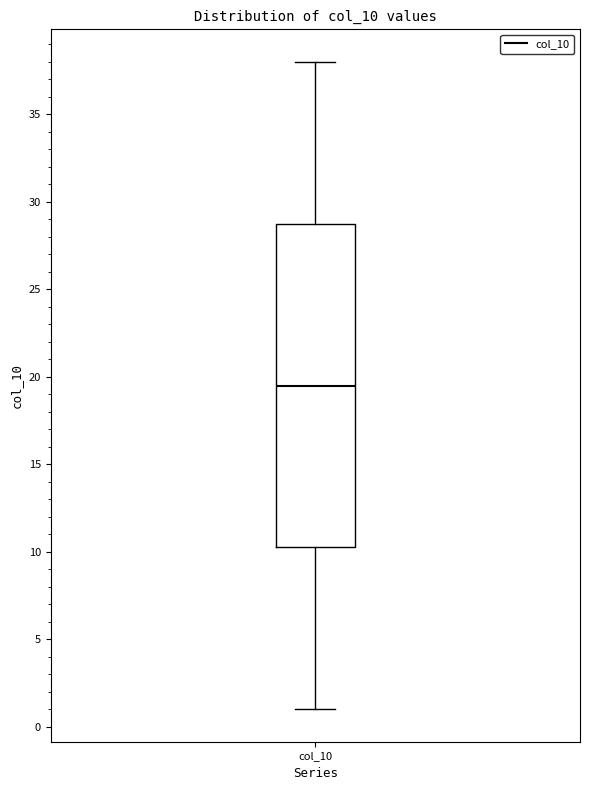

Read this box plot against the y-axis: the position of the median line, the range covered by the box, and the ends of both whiskers. The values are not printed on the chart, so give them approximately, as read against the axis.

median 19.5, box 10.5 to 29.0, whiskers 1.0 to 38.0